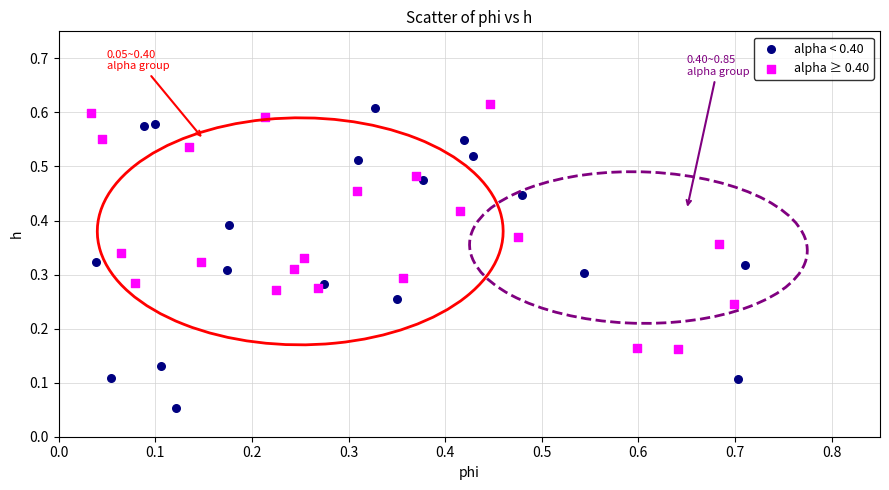

Which series contains the highest Y value?

alpha ≥ 0.40